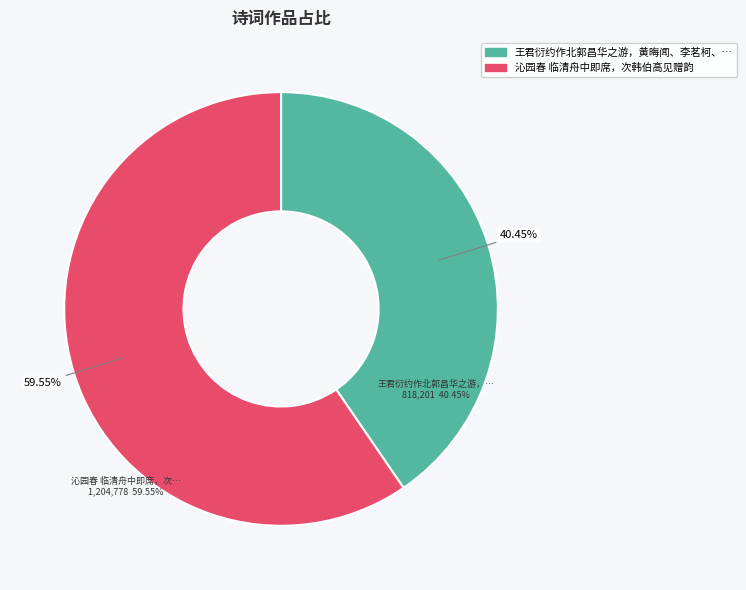

What is the largest slice in the pie chart?

沁园春 临清舟中即席，次韩伯高见赠韵